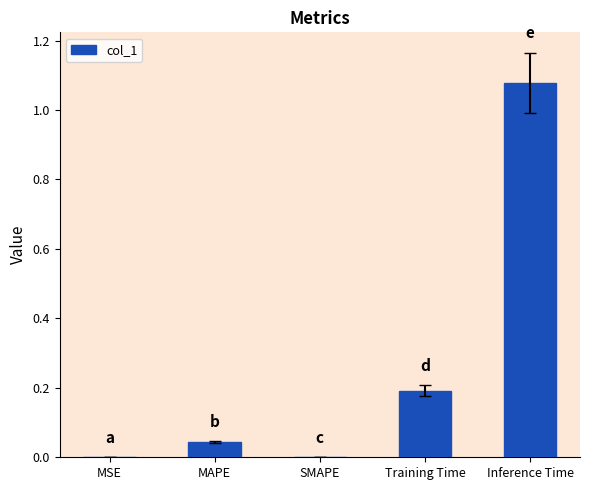

Which has a higher value, MAPE or SMAPE?

MAPE